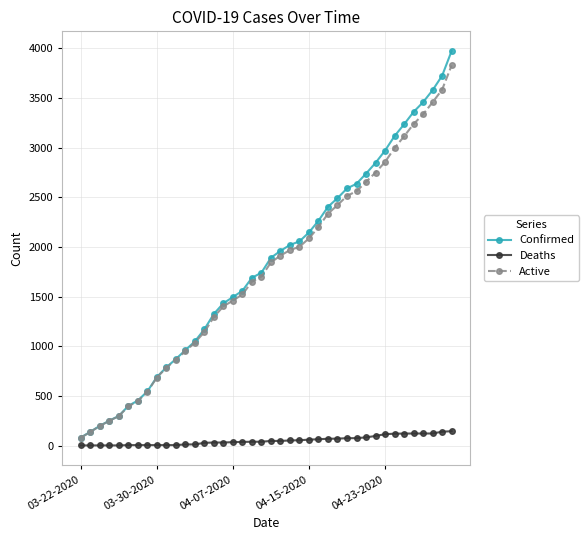

How many lines are shown in the chart?

3